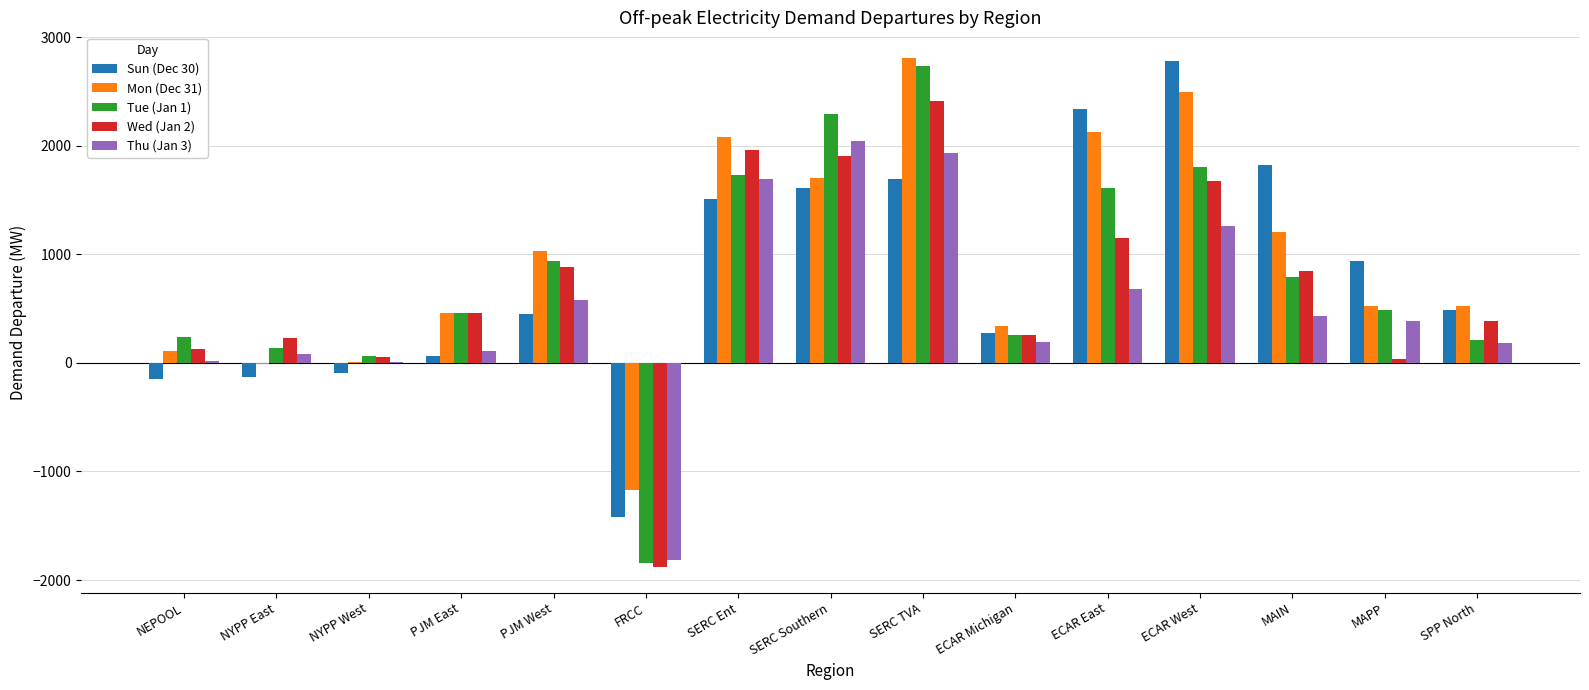

Where does the Mon (Dec 31) series first go above 522?

PJM West